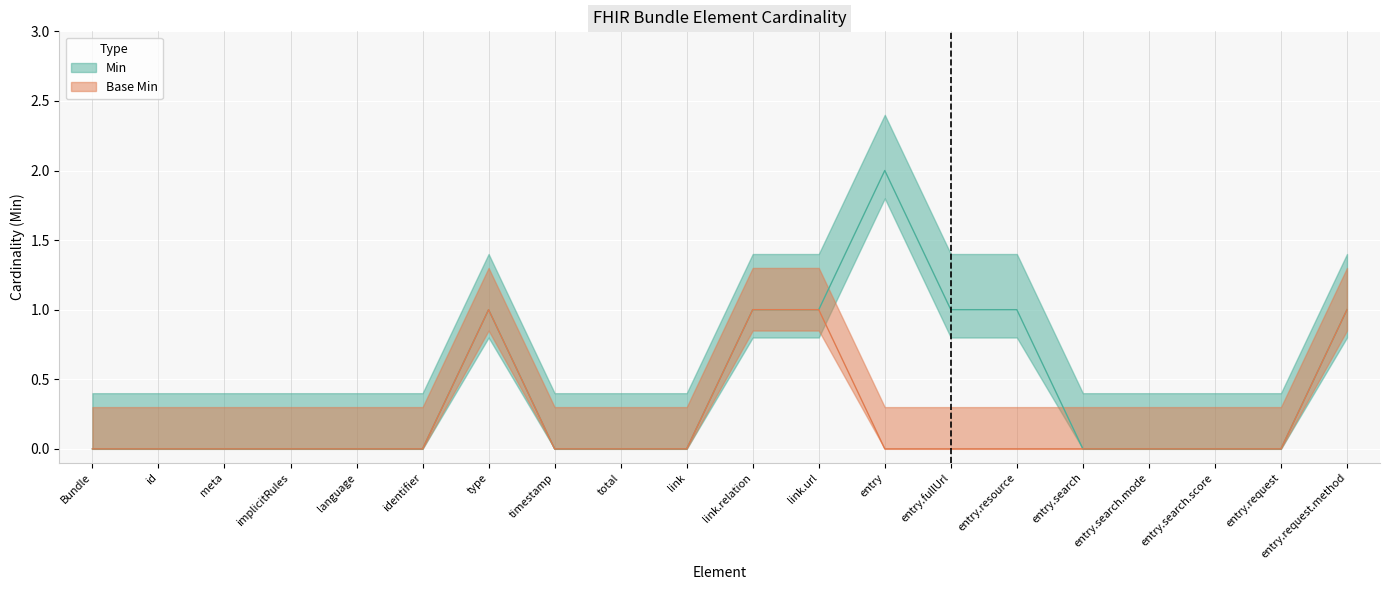

Which label corresponds to the smallest value in the chart?

Bundle